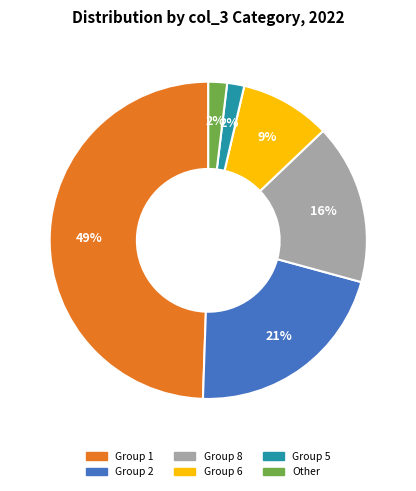

To the nearest percent, what is the average slice percentage?

17%